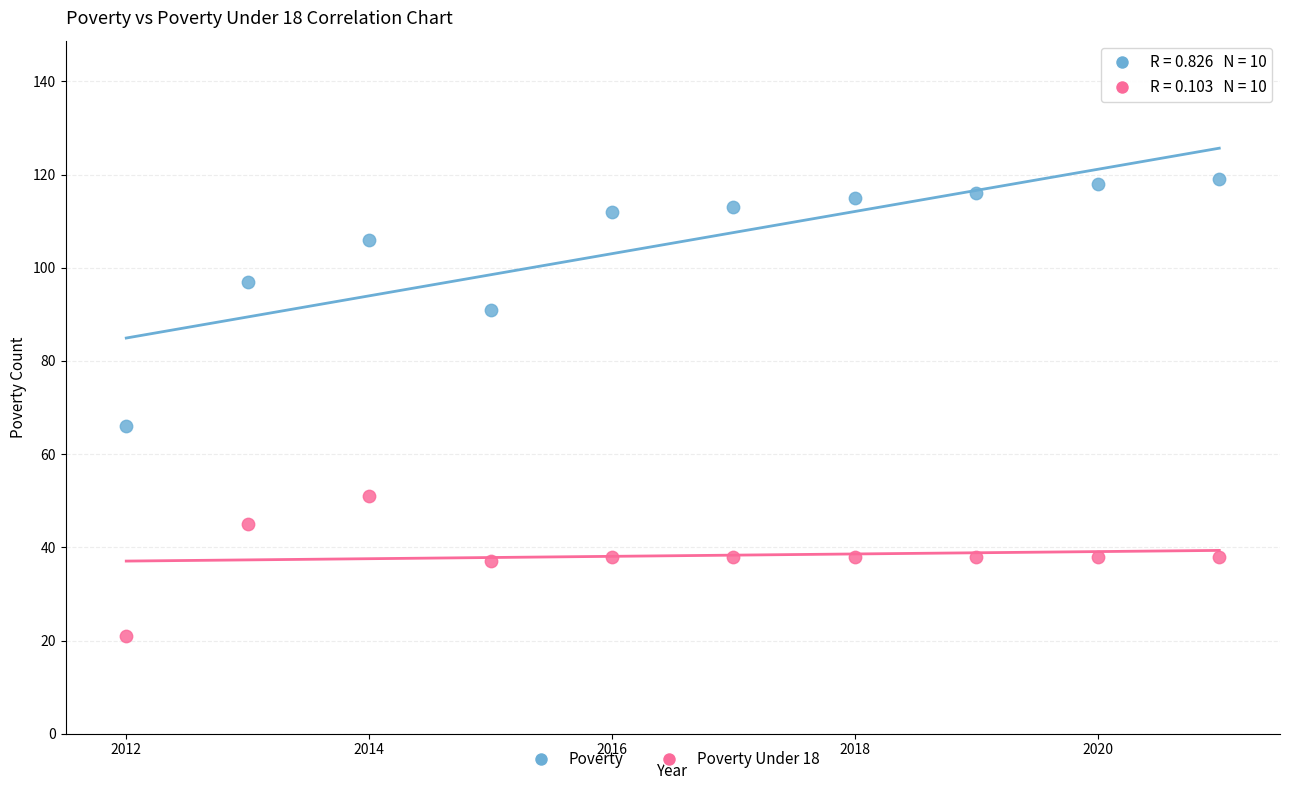

Across all data points, what is the range of X values (max minus min)?

9